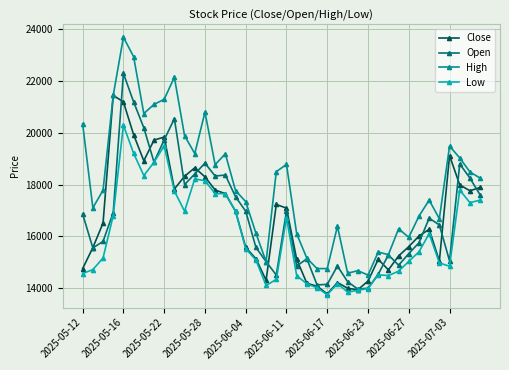

What are all the series names shown in the legend?

Close, Open, High, Low